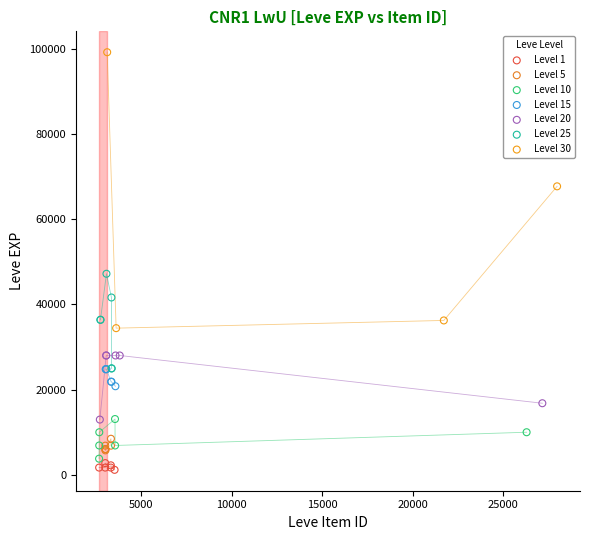

Which series contains the highest Y value?

Level 30